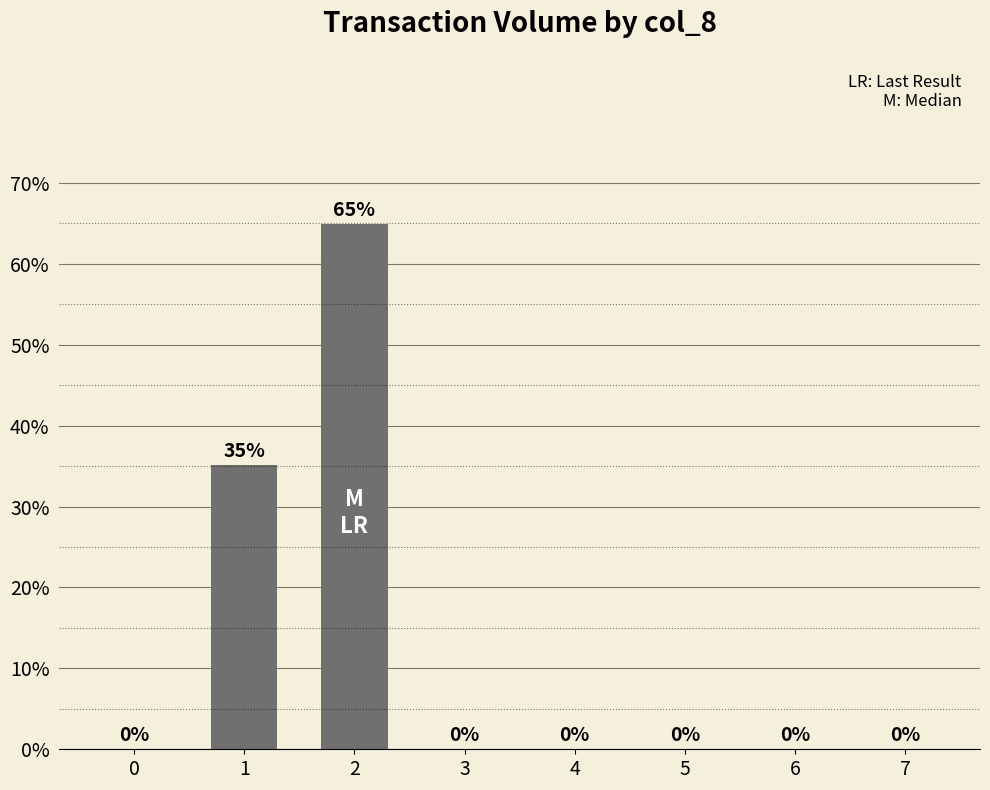

Reading left to right, what are all the values shown in this chart?

0.0	0.4	0.6	0.0	0.0	0.0	0.0	0.0